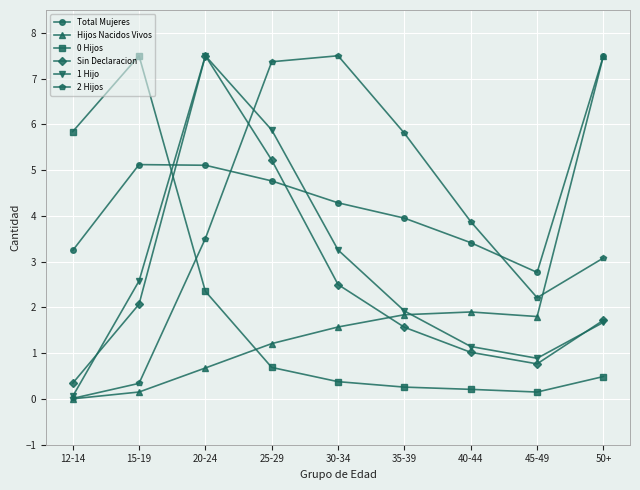

At which label does 1 Hijo reach its peak?

20-24